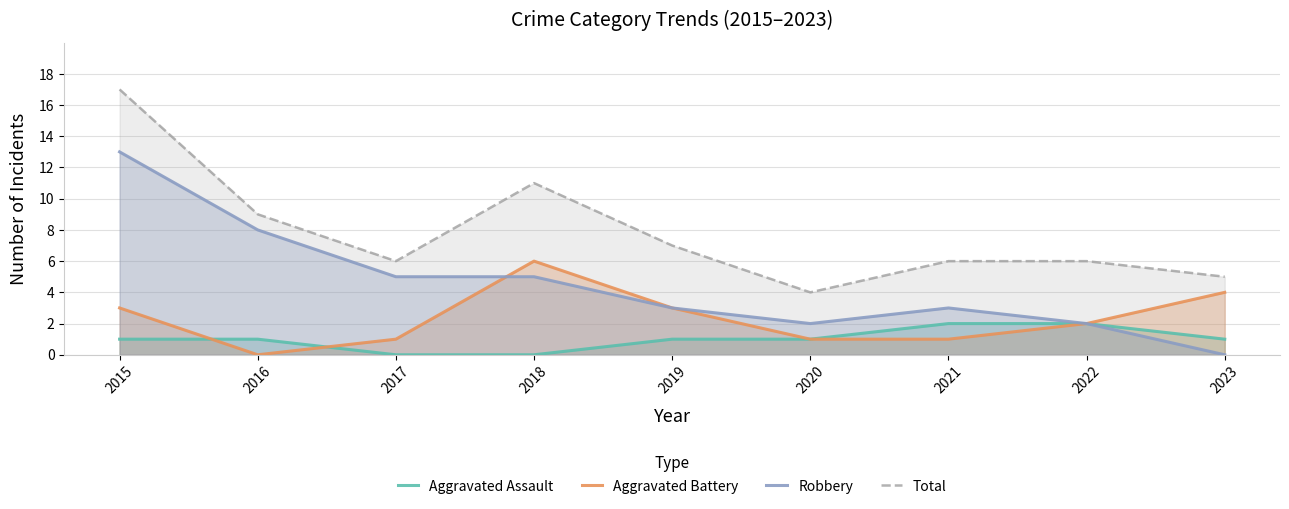

True or false: Total has more than 1 interior local peaks.

False